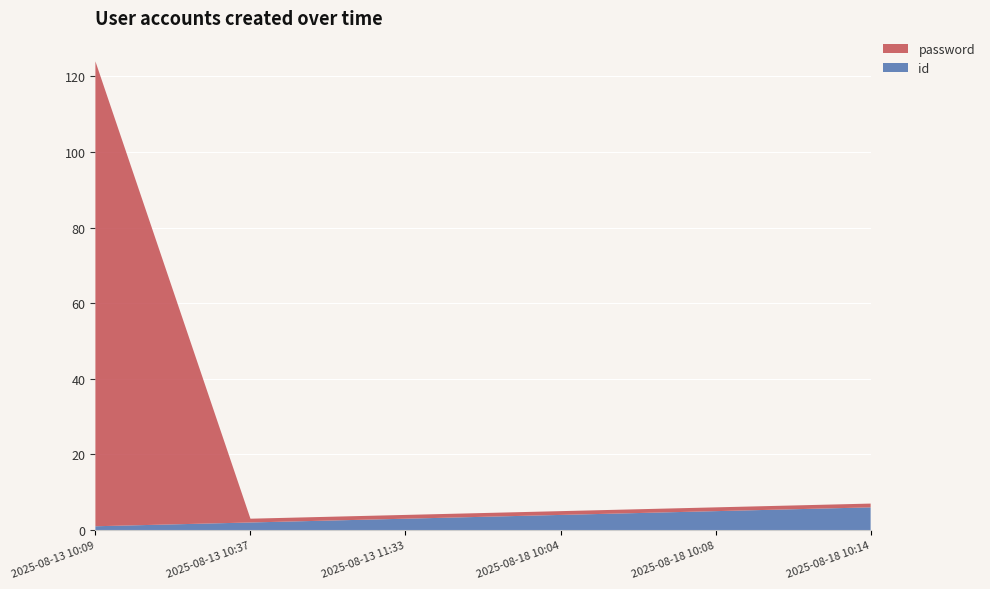

Reading right to left, what are all the values shown in this chart?

id: 2025-08-18 10:14=6	2025-08-18 10:08=5	2025-08-18 10:04=4	2025-08-13 11:33=3	2025-08-13 10:37=2	2025-08-13 10:09=1
password: 2025-08-18 10:14=1	2025-08-18 10:08=1	2025-08-18 10:04=1	2025-08-13 11:33=1	2025-08-13 10:37=1	2025-08-13 10:09=123